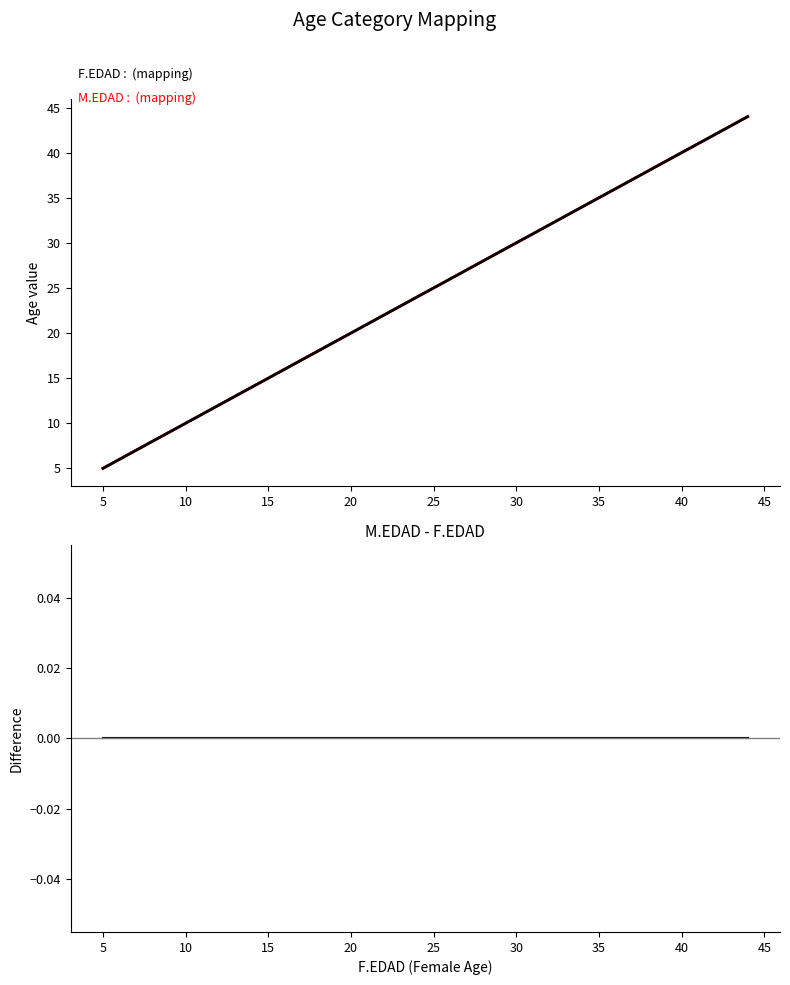

How many data points in M.EDAD are less than 25?

20